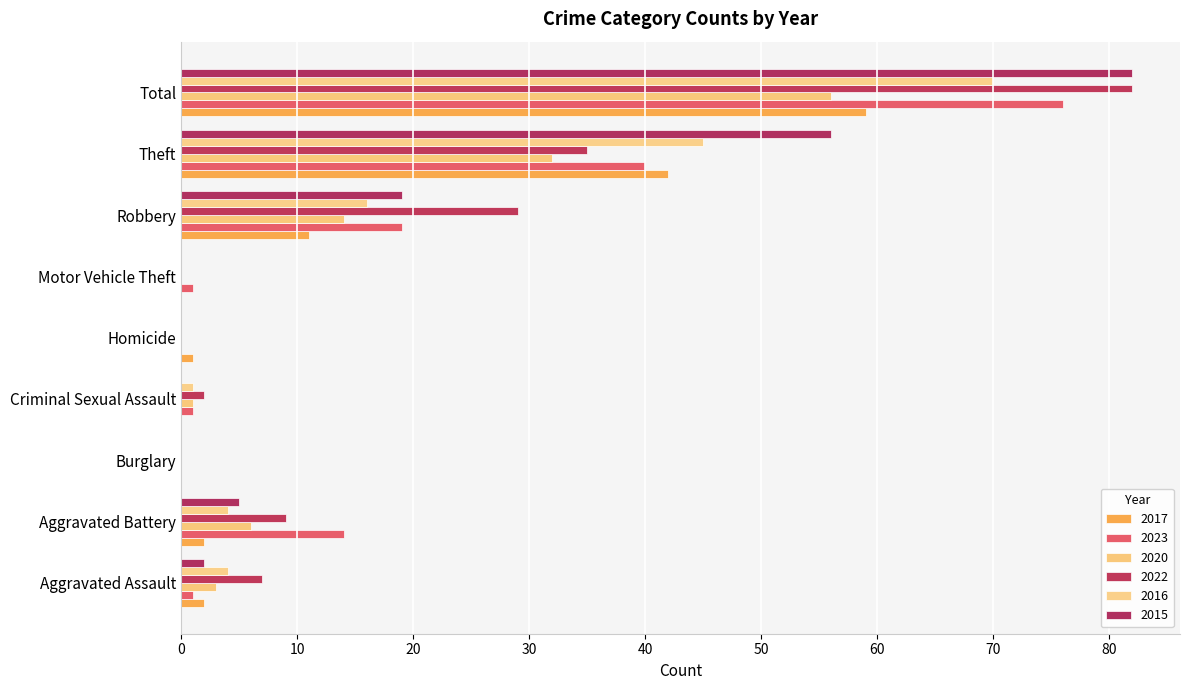

What is the total value across all series at Homicide?

1